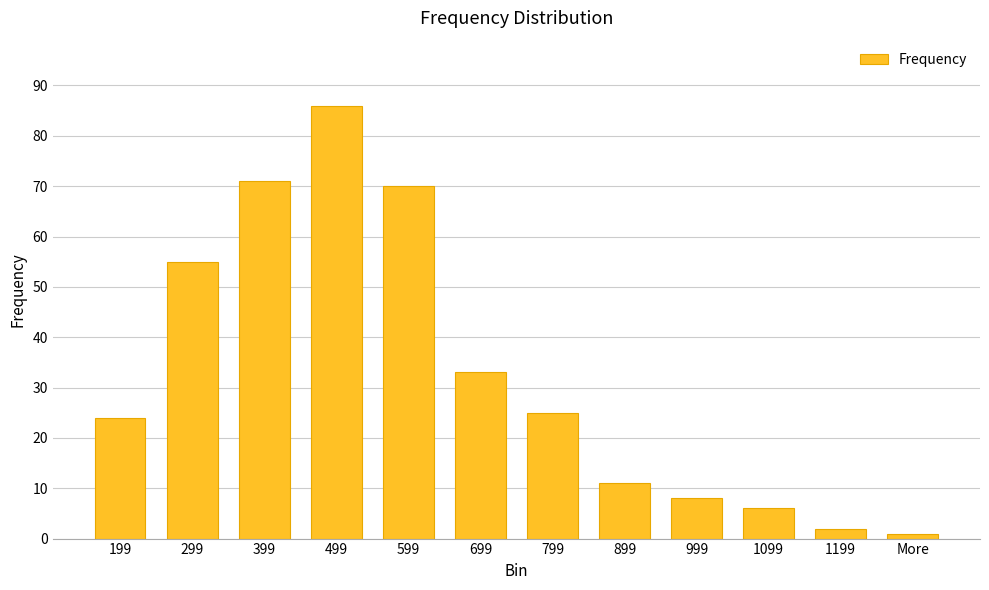

Between 499 and 799, which is larger?

499